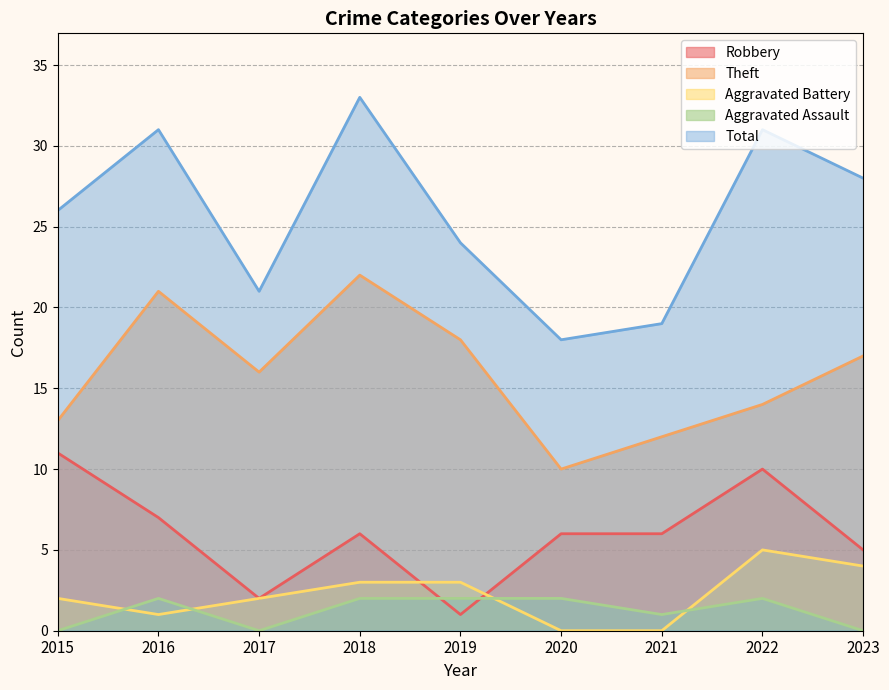

What is the value of the Robbery point at the 1st from the left?

11